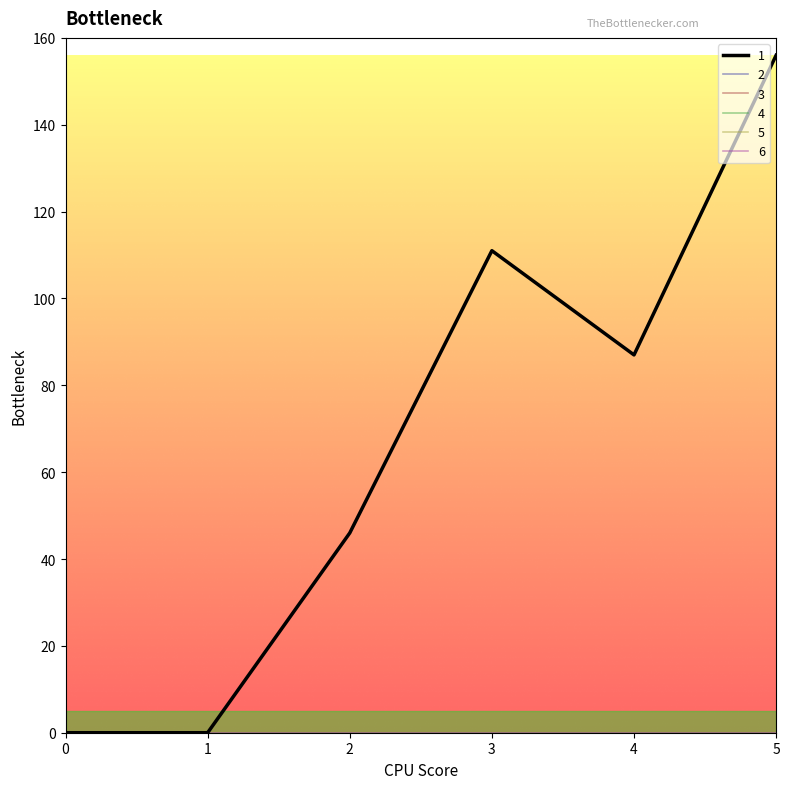

The 6 series shows 0 at 5. True or false?

True